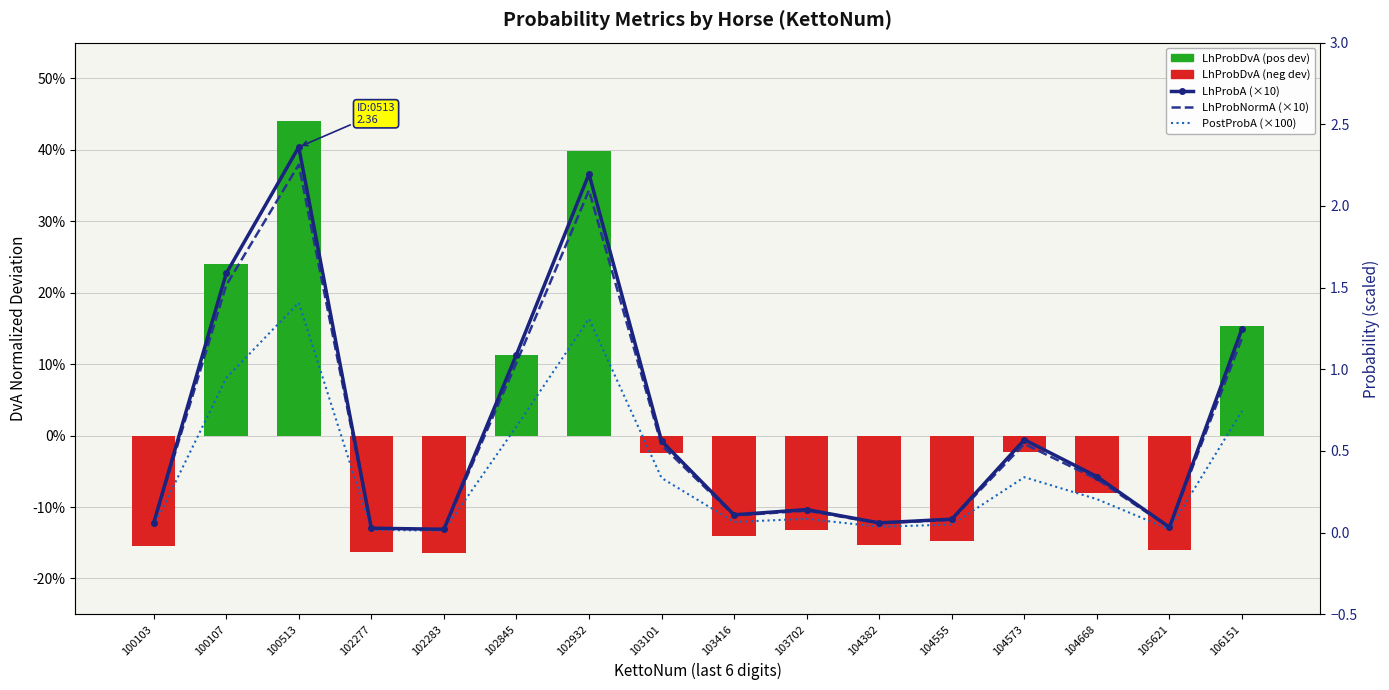

Which label corresponds to the largest value in the chart?

100513